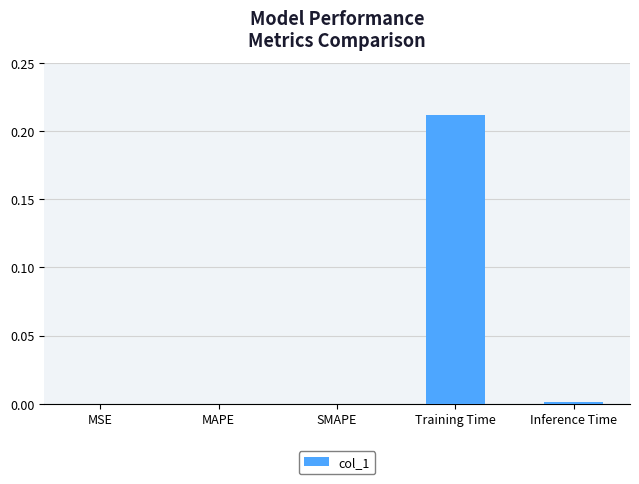

Between Training Time and Inference Time, which is larger?

Training Time